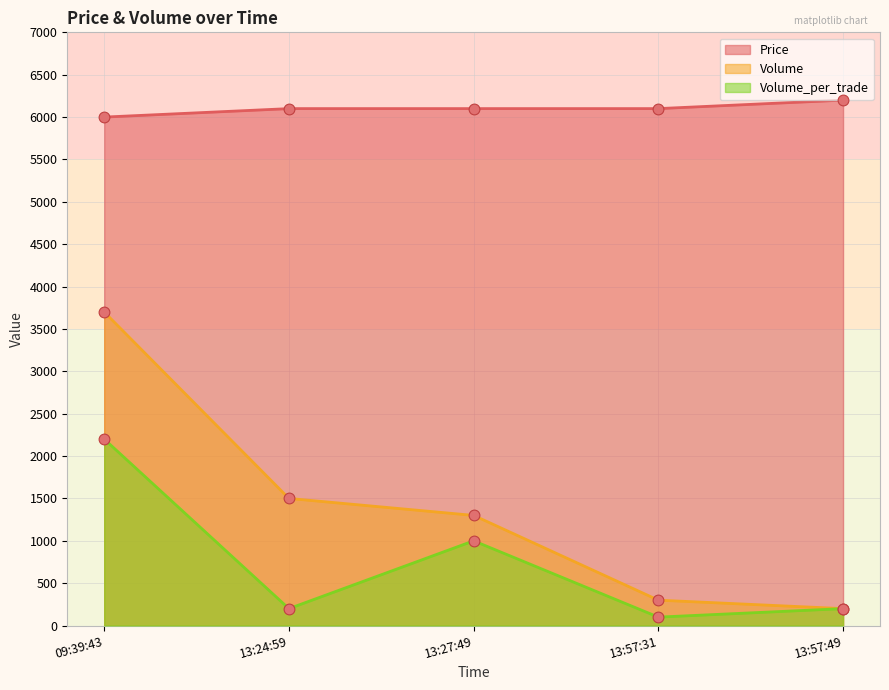

Which series has the largest total across all categories?

Price